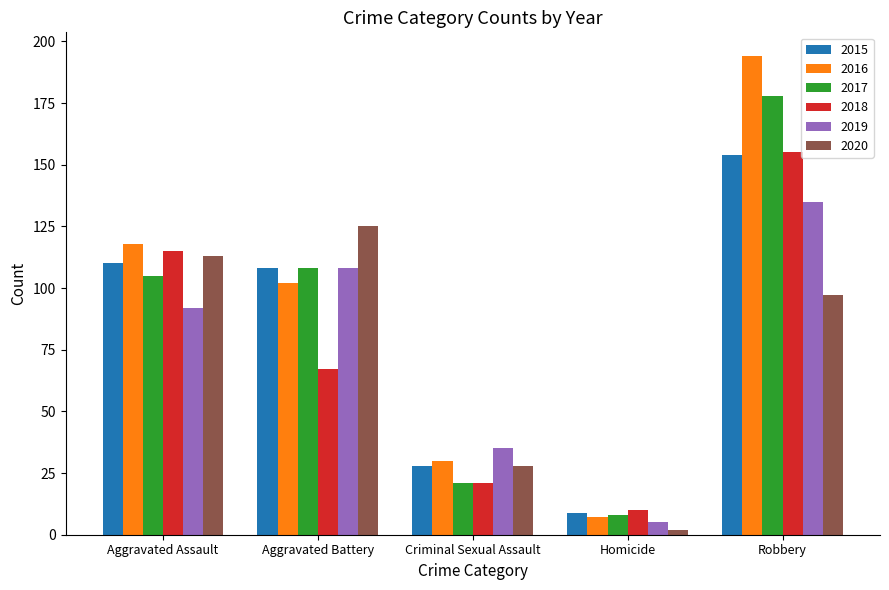

What are all the series names shown in the legend?

2015, 2016, 2017, 2018, 2019, 2020